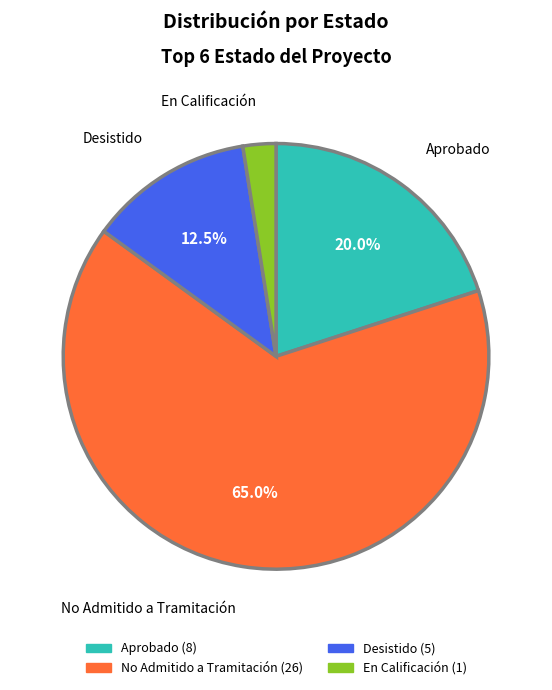

True or false: Desistido accounts for 2% of the total.

False